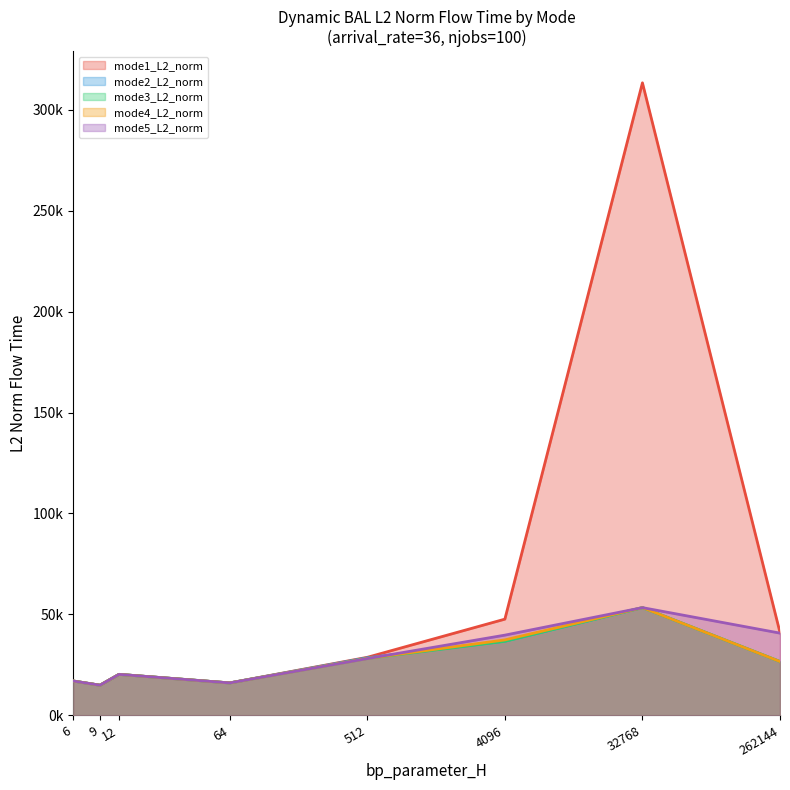

What is the difference between the mode5_L2_norm values at bp_H=6 and bp_H=9?

2079.3